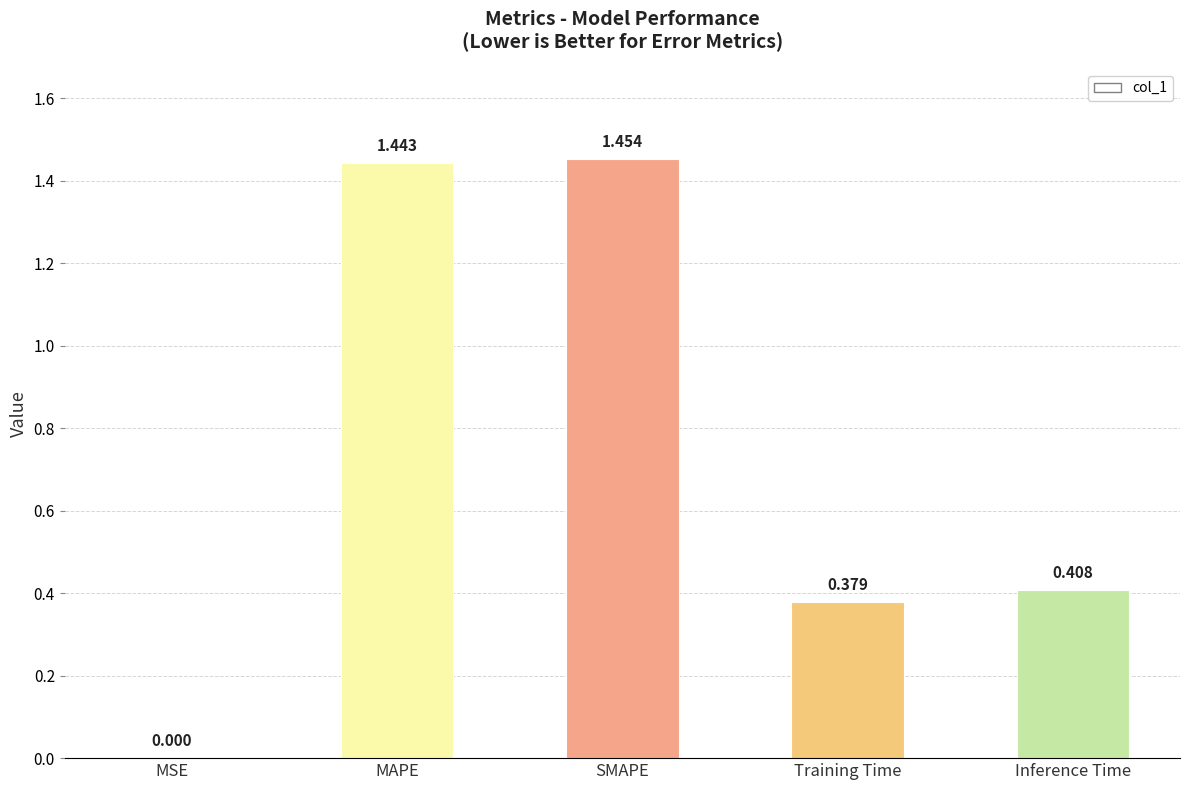

Which has a higher value, MSE or Training Time?

Training Time